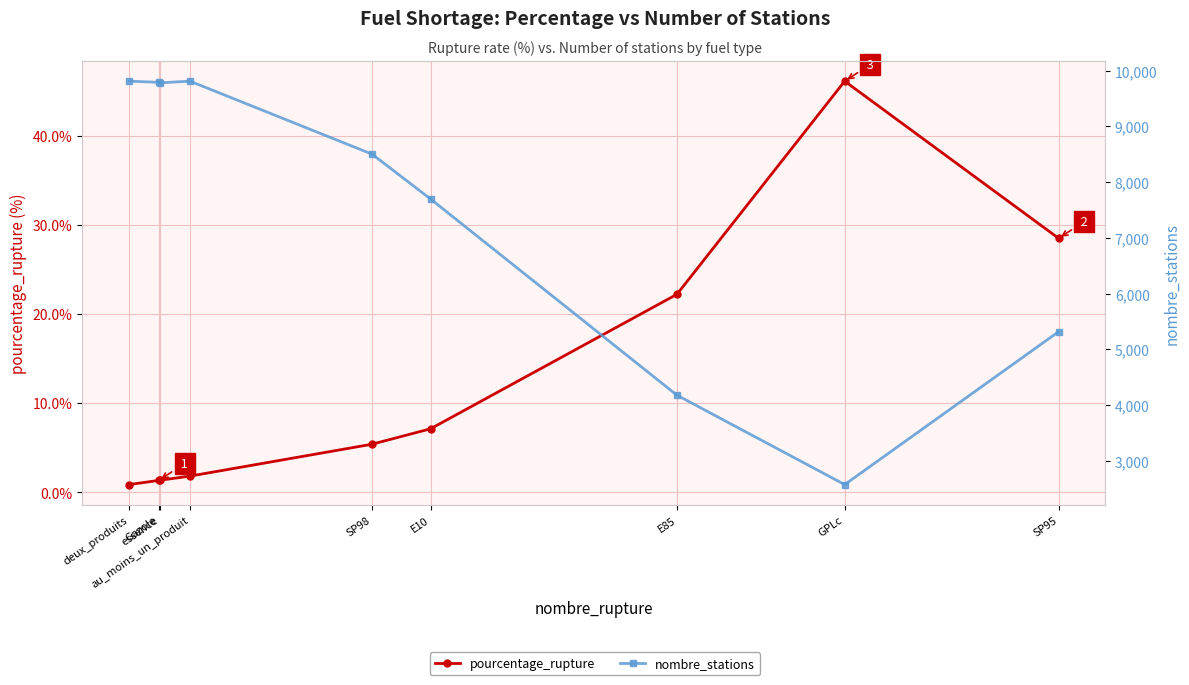

Which series has the largest total across all categories?

nombre_stations